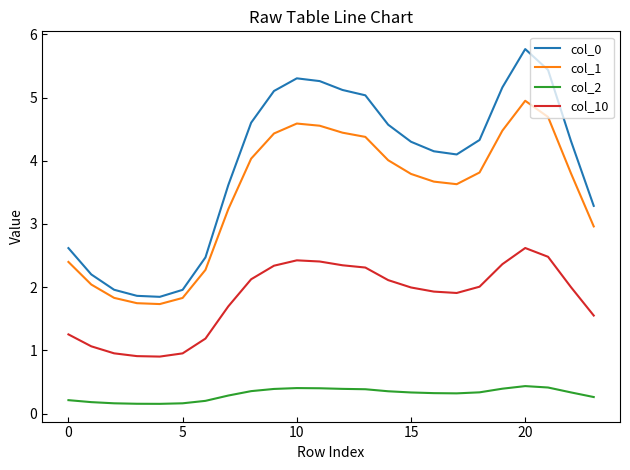

Which series has the largest range (max minus min)?

col_0